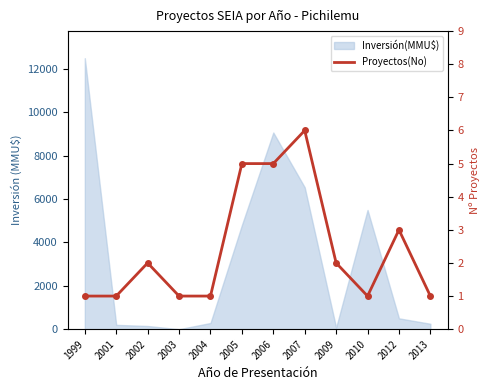

Reading right to left, what are all the values shown in this chart?

1	3	1	2	6	5	5	1	1	2	1	1